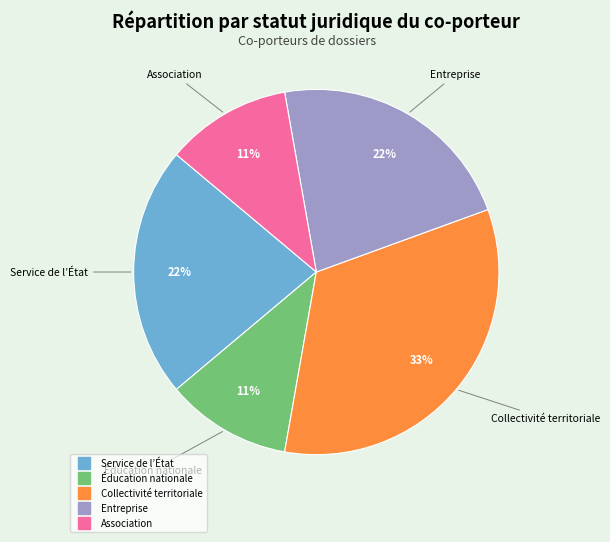

Do Entreprise and Collectivité territoriale together represent more than half of the pie?

Yes